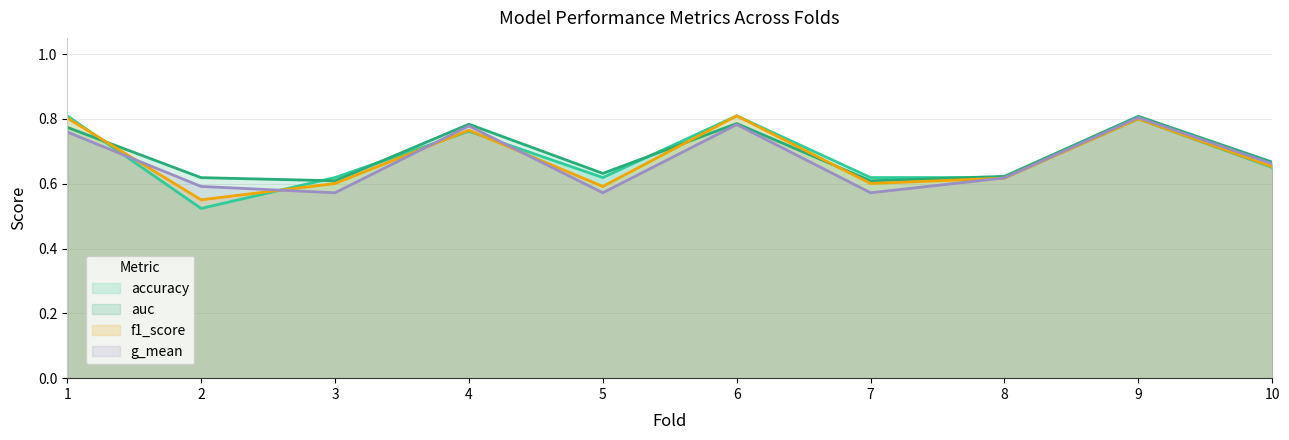

Count the accuracy values in the range 0 to 1.

10